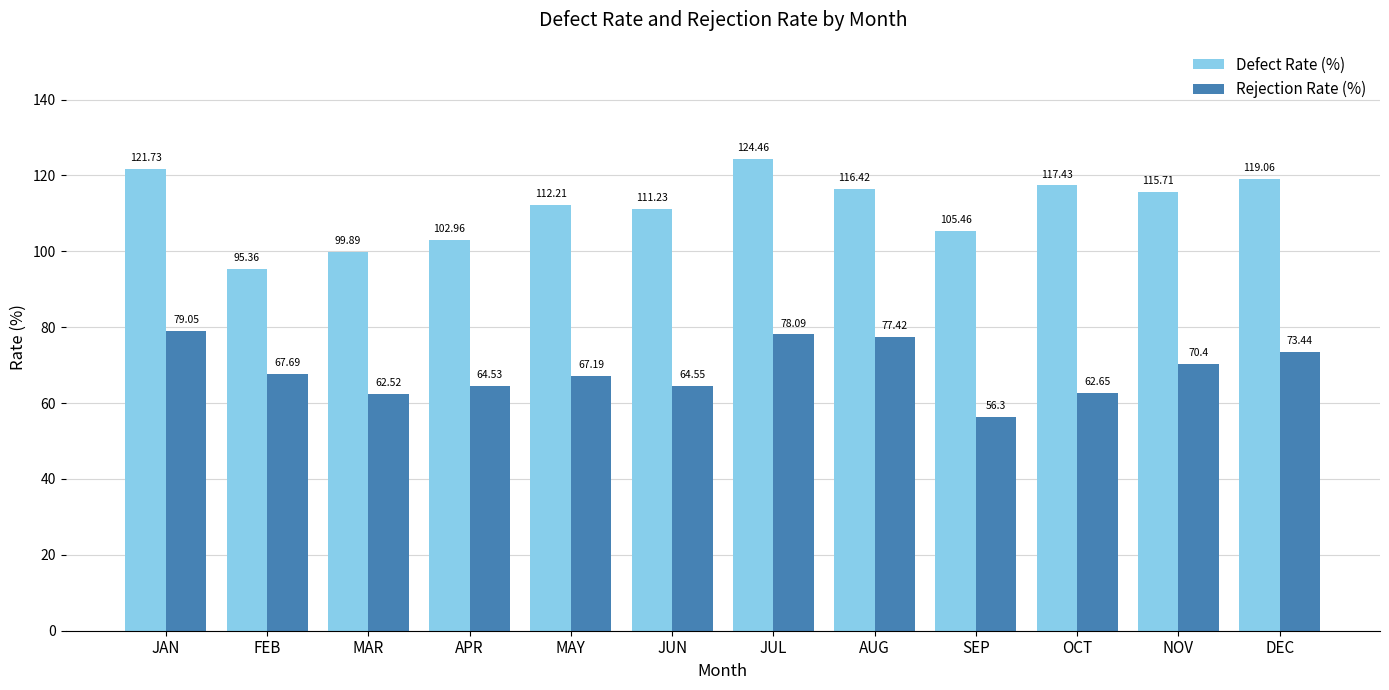

What is the sum of all Defect Rate (%) values?

1341.9